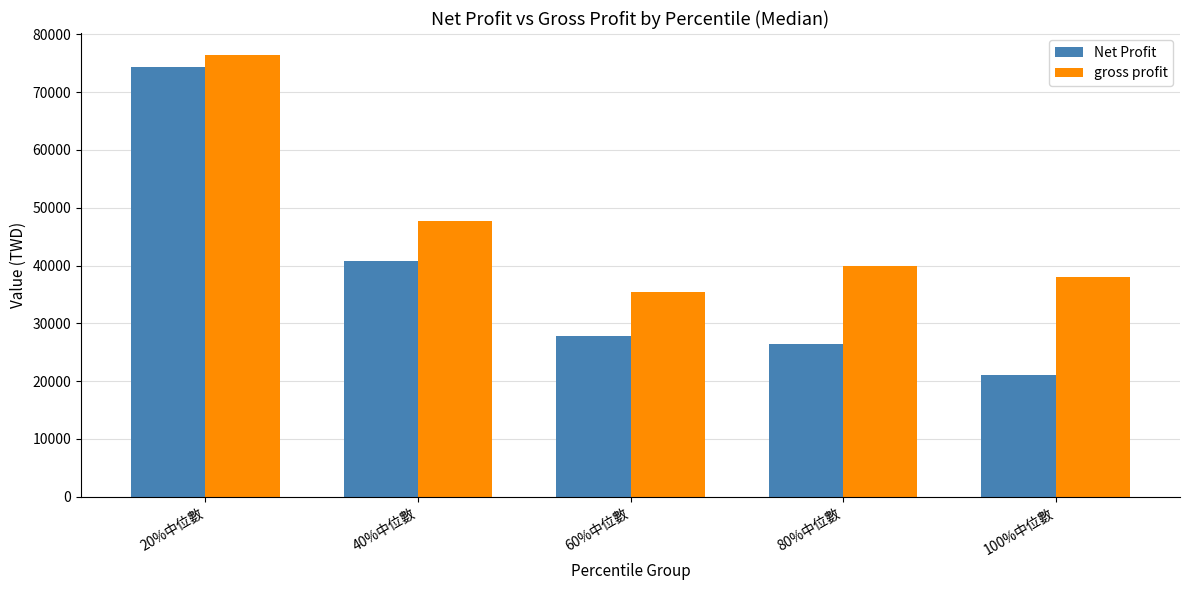

The value of gross profit at 100%中位數 is 38100.0. True or false?

True